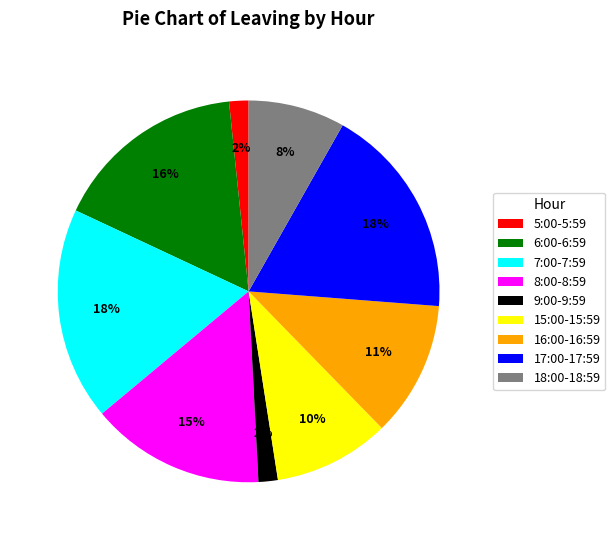

Between 9:00-9:59 and 18:00-18:59, which is larger?

18:00-18:59